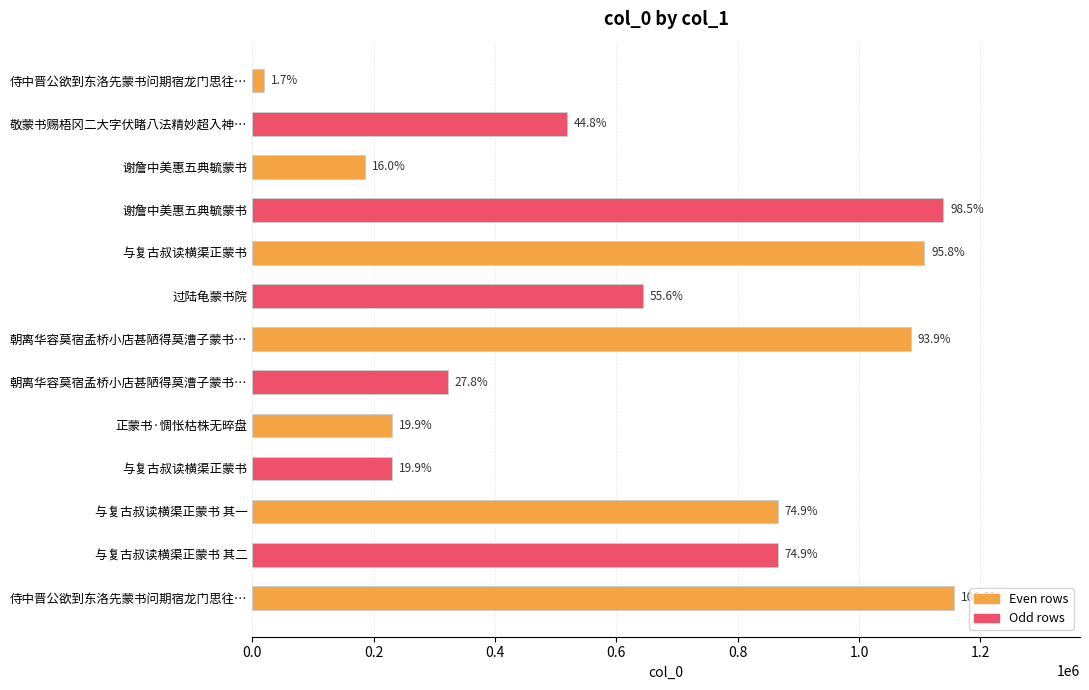

How many bars are there in total?

13